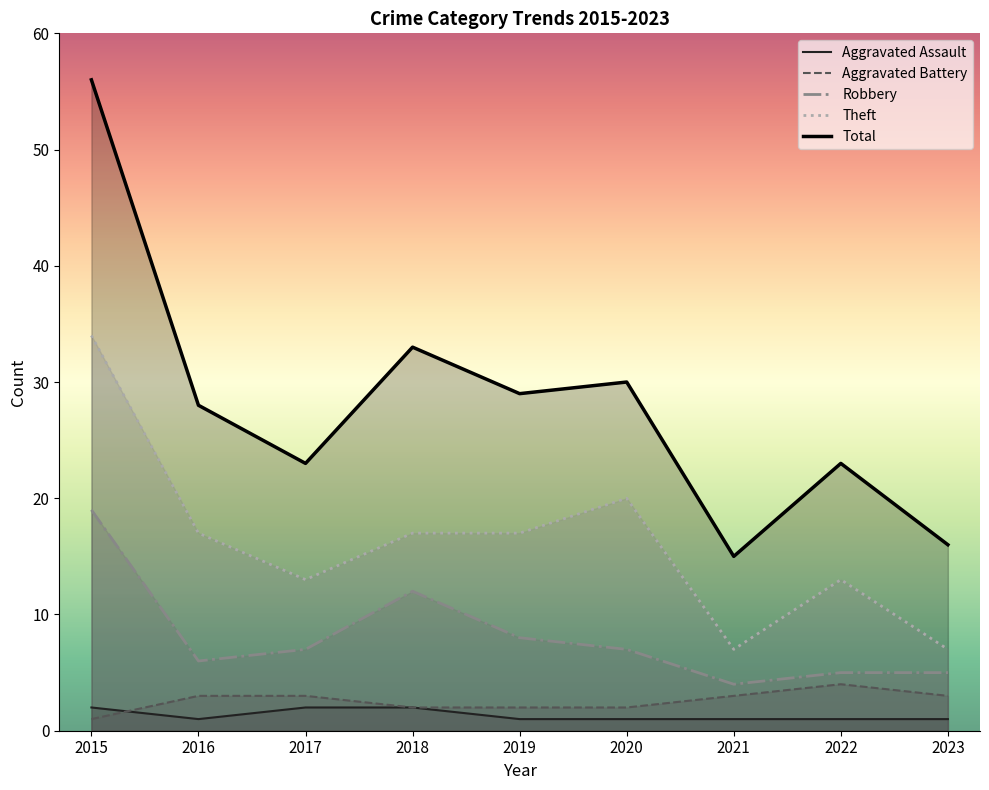

What is the sum of the Theft values at 2015 and 2023?

41